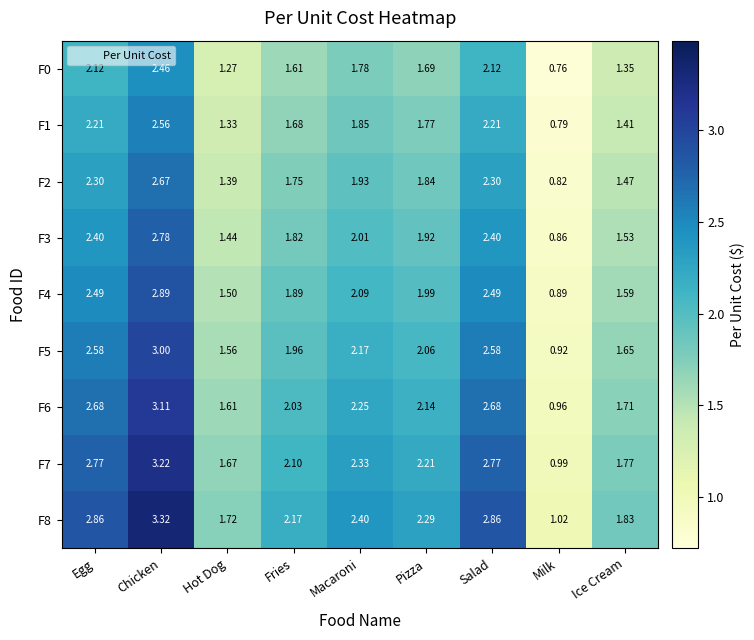

Which series changed the most between Hot Dog and Pizza?

F8